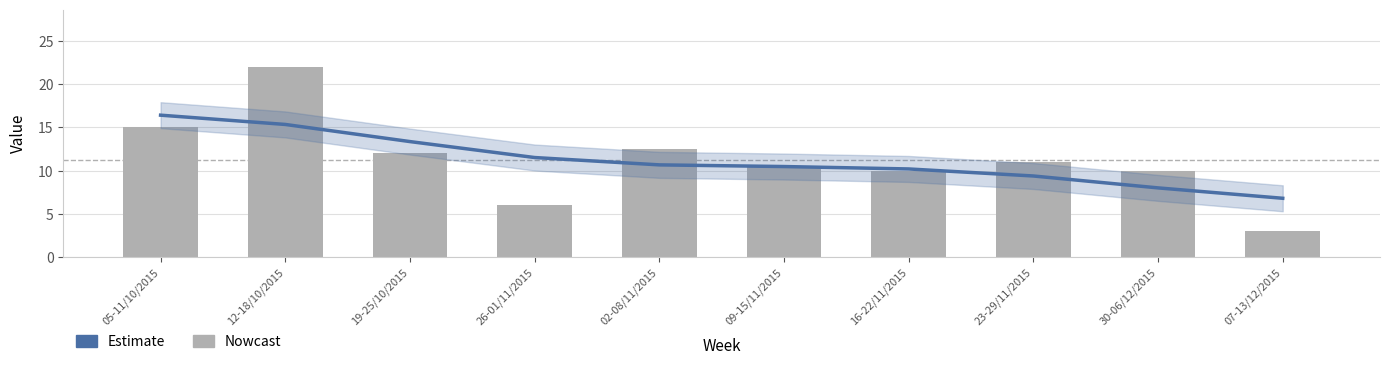

Which series changed the most between 02-08/11/2015 and 30-06/12/2015?

Estimate